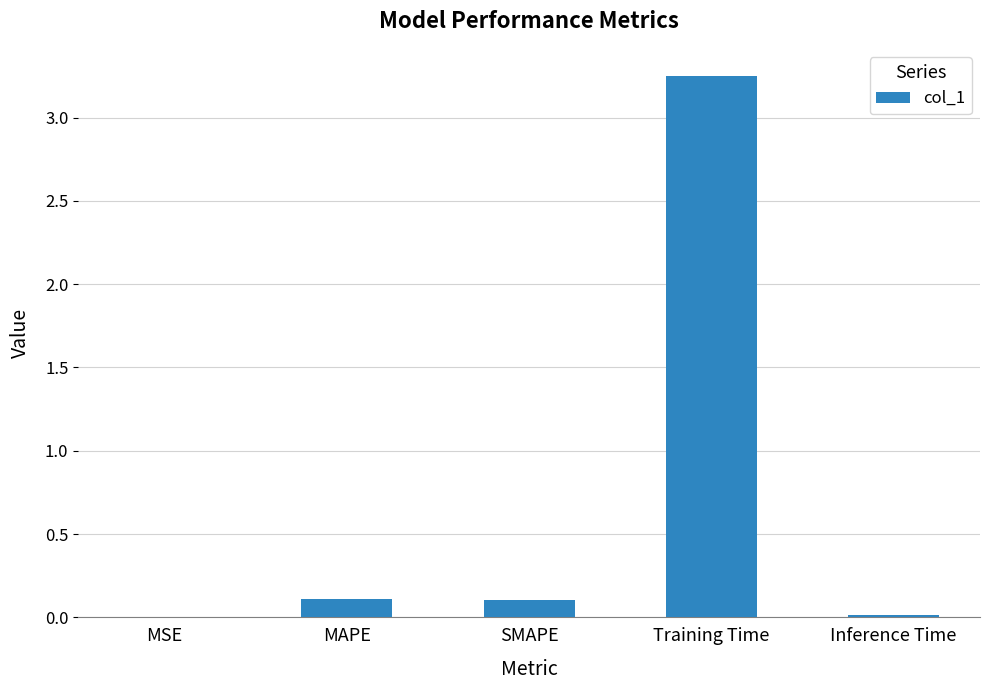

The chart shows a value of 0.1 at SMAPE. True or false?

True